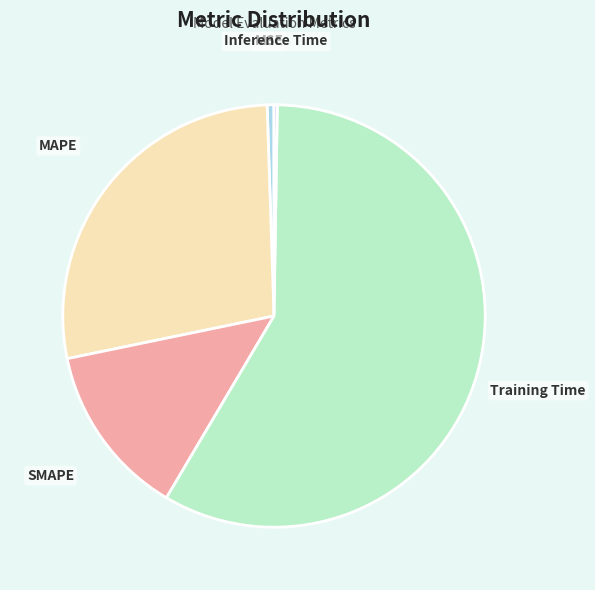

Which category has the biggest portion of the pie?

Training Time